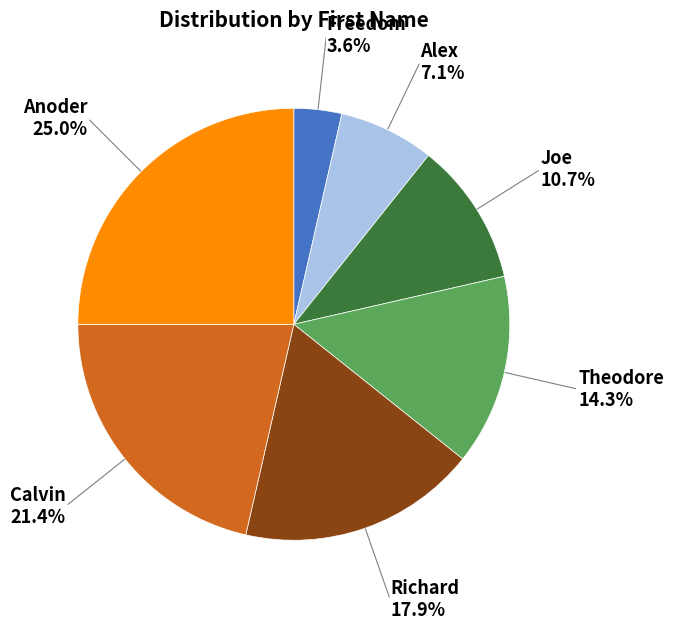

Does any single category account for the majority?

No